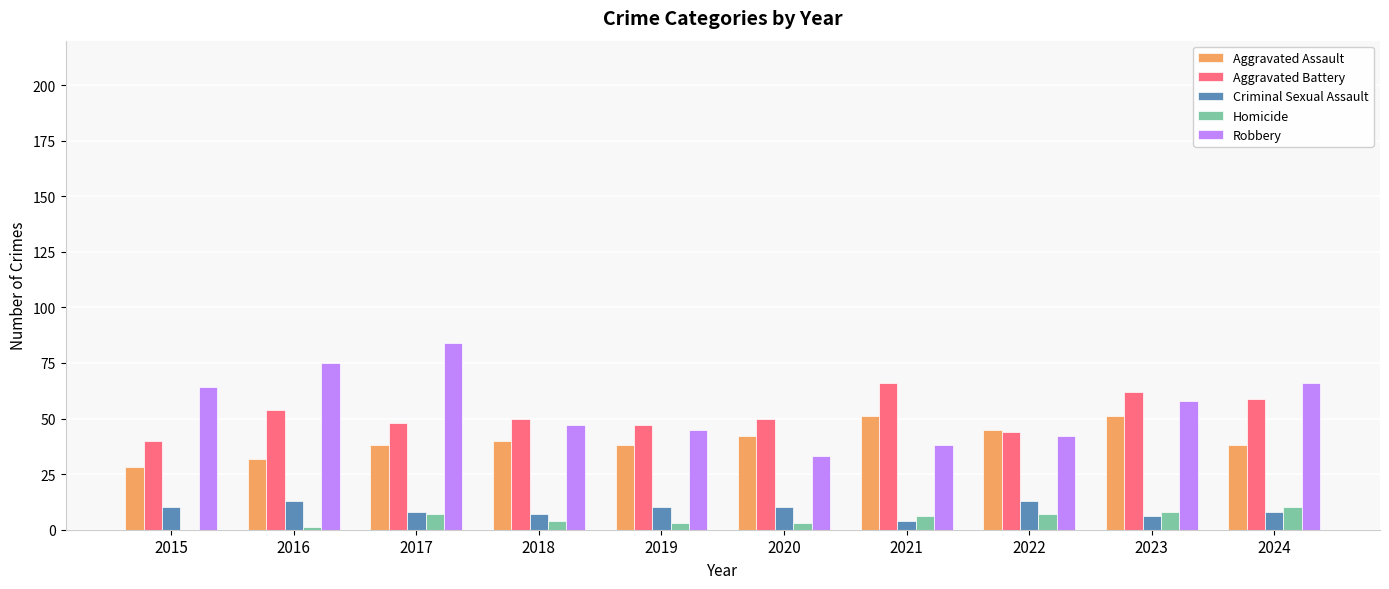

What is the total value across all series at 2022?

151